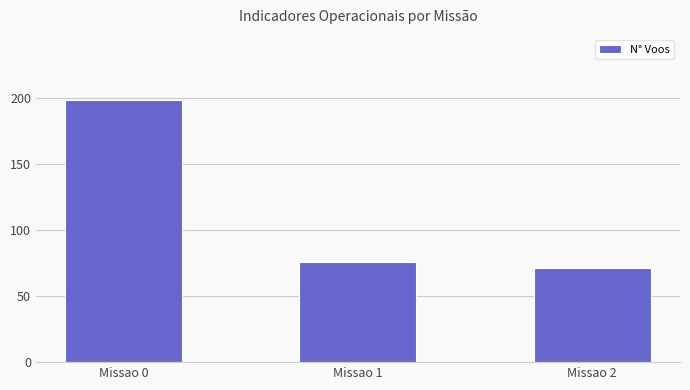

List the labels in order of value, largest first.

Missao 0, Missao 1, Missao 2